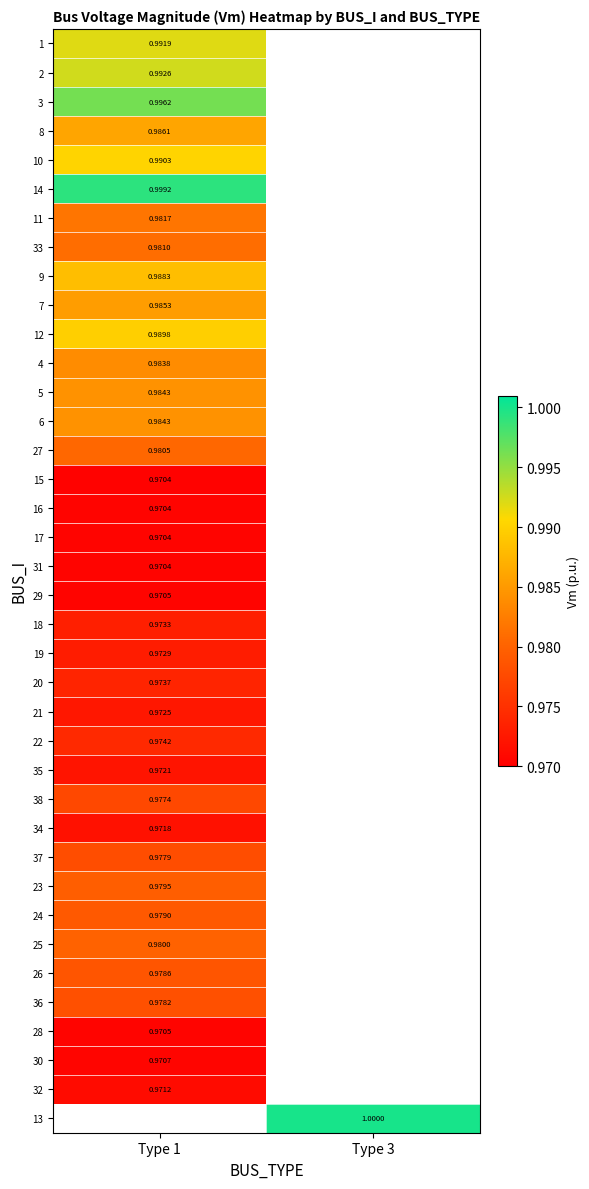

Is the value of 34 at Type 1 greater than the value of 7 at Type 1?

No